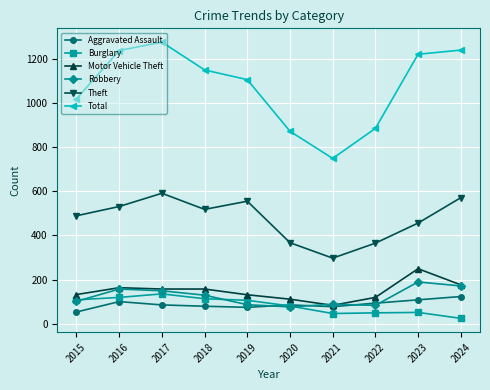

How many lines are shown in the chart?

6